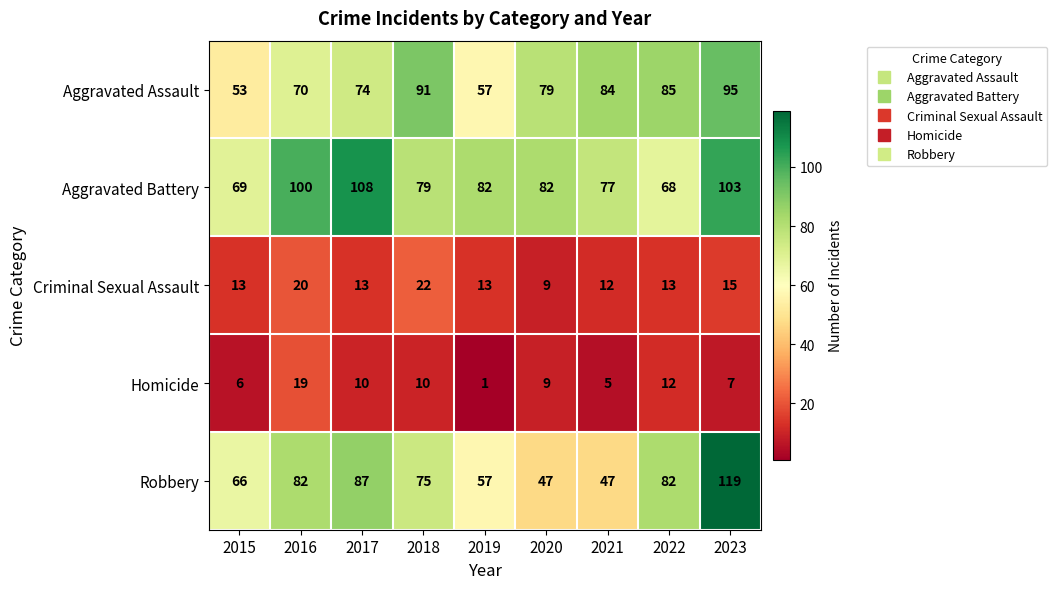

Which category has the highest value across all series?

2023